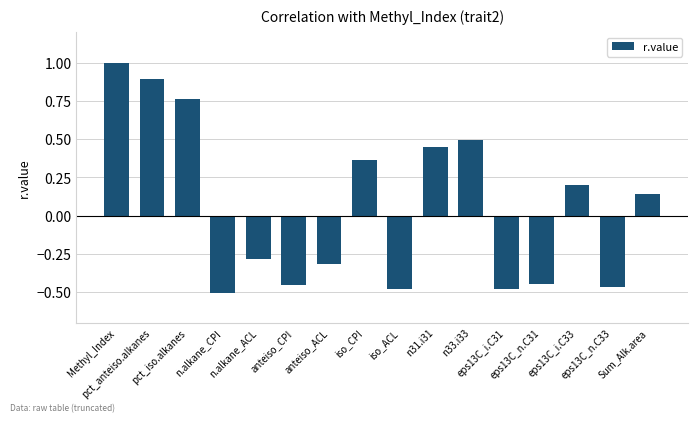

The value at eps13C_i.C31 is -0.5. True or false?

True